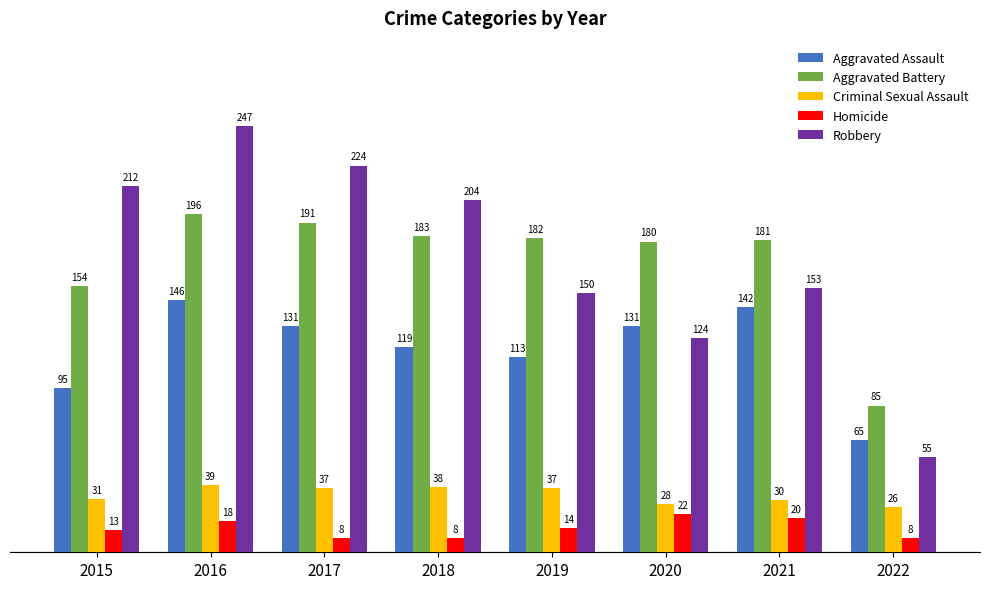

What is the total value across all series at 2017?

591